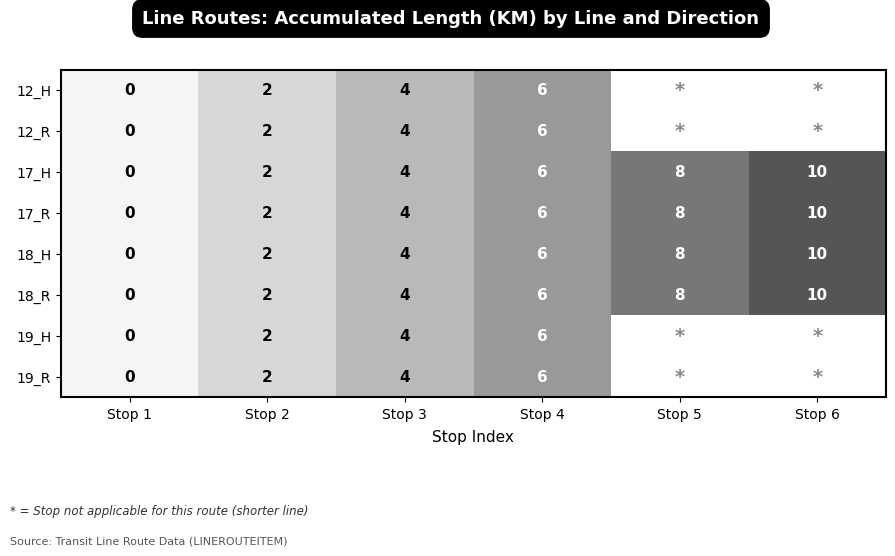

Which label corresponds to the largest value in the chart?

Stop 6